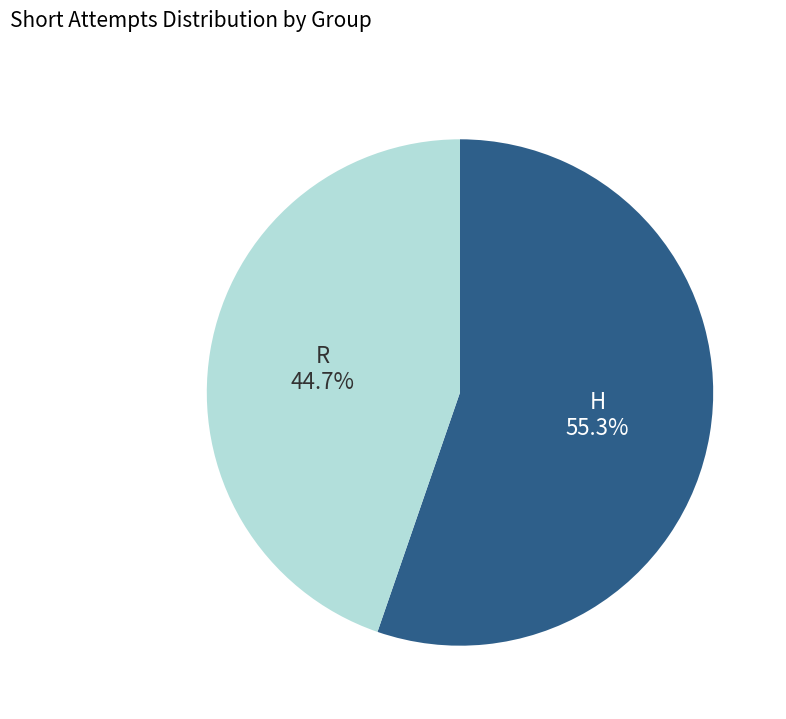

How many slices are in this pie chart?

2